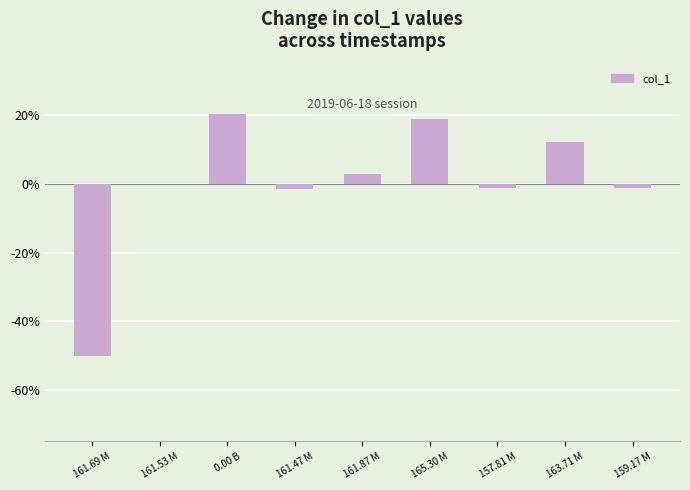

What is the maximum value shown in the chart?

20.3